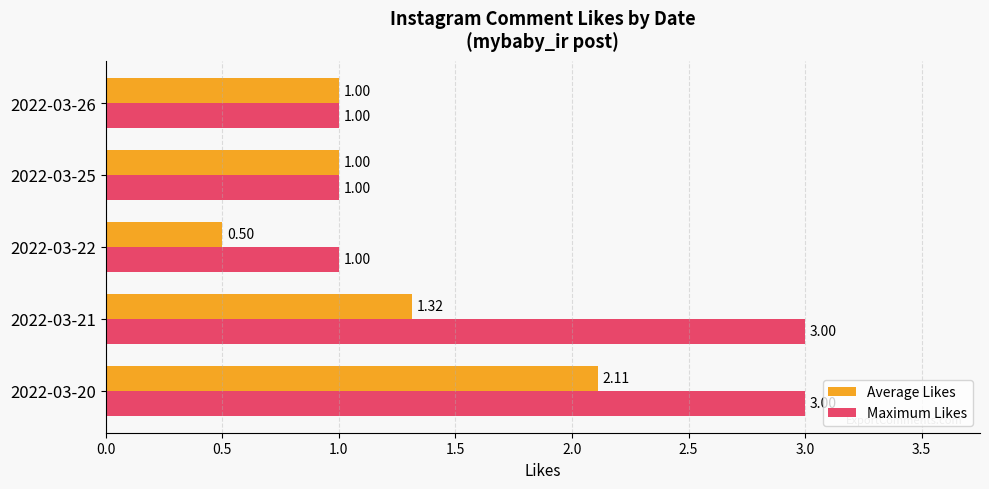

Which category has the lowest value across all series?

2022-03-22